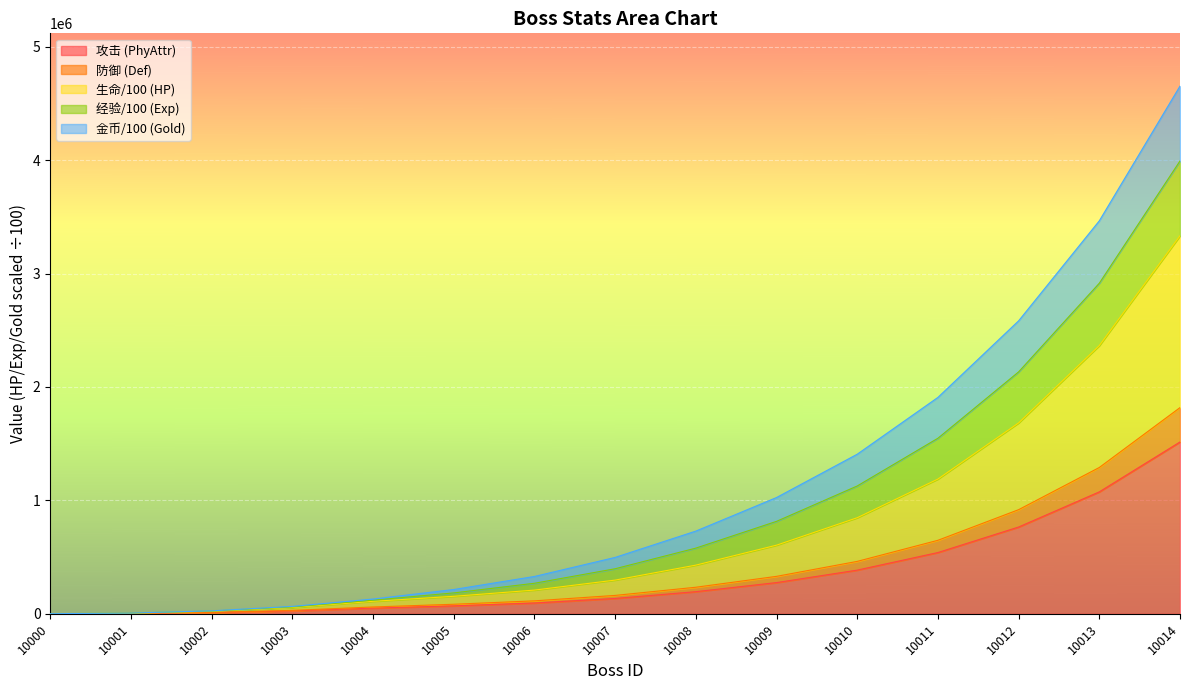

At which label does PhyAttr first exceed 135000?

10008